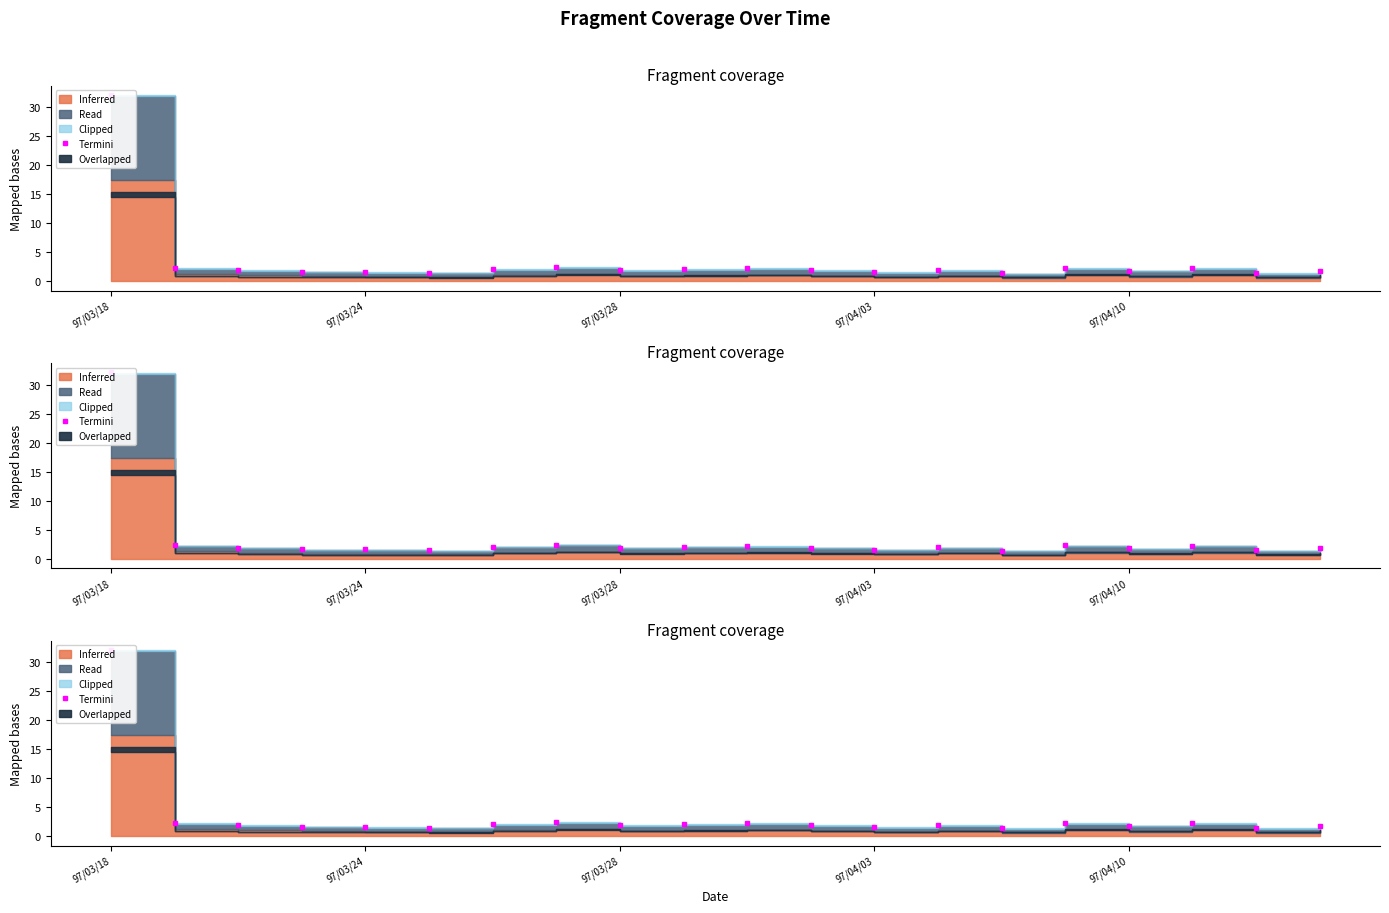

How many interior local peaks (higher than both neighbors) does the data have?

5